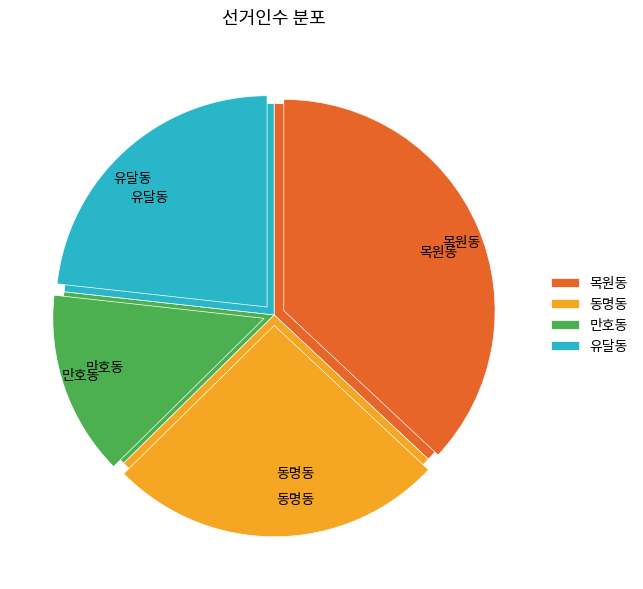

Do 만호동 and 유달동 together represent more than half of the pie?

No